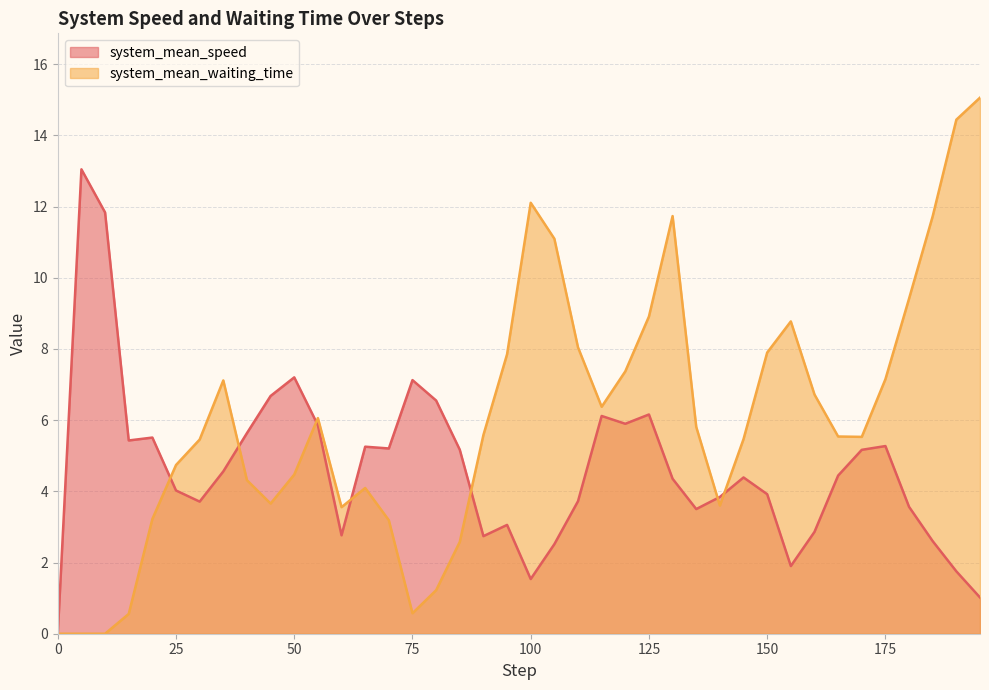

True or false: system_mean_waiting_time and system_mean_speed intersect in this chart.

True